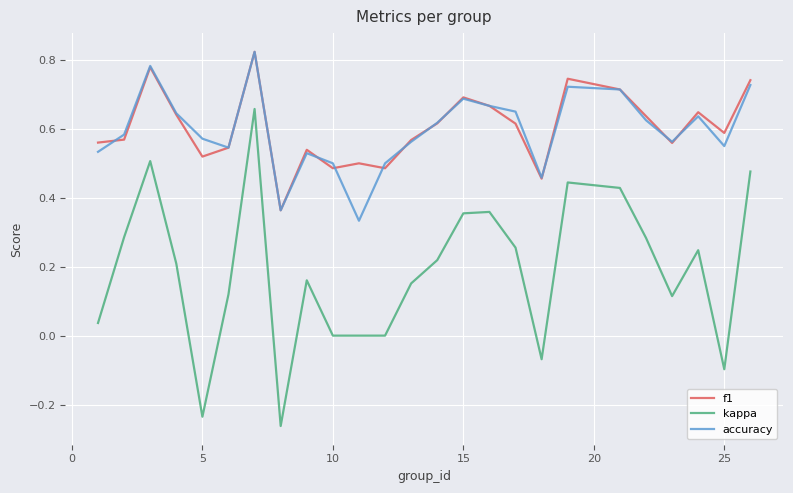

True or false: kappa and f1 cross at least once.

False